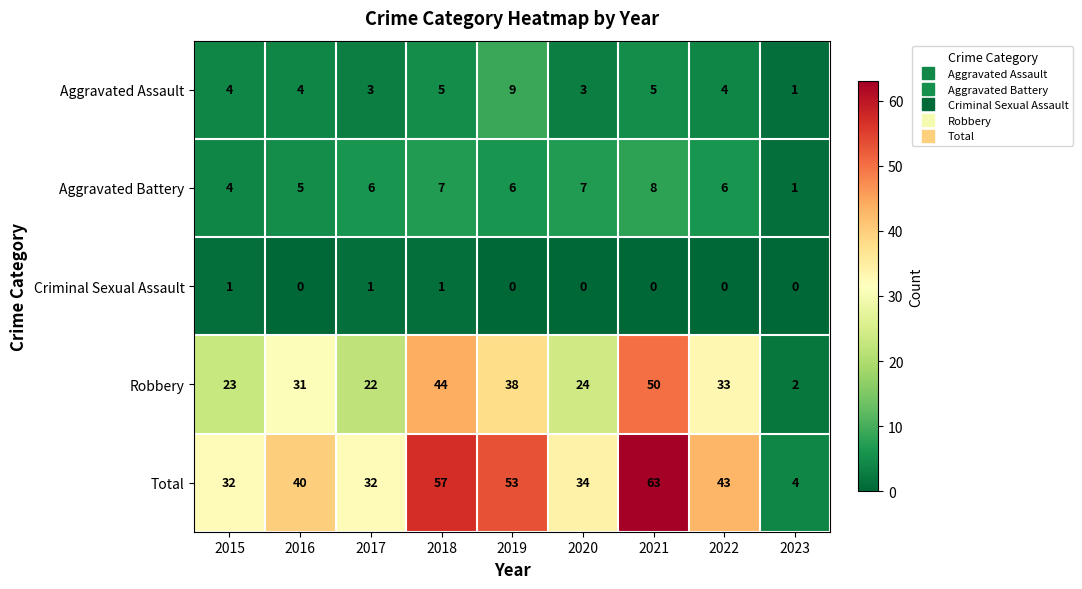

The Total series shows 7 at 2023. True or false?

False